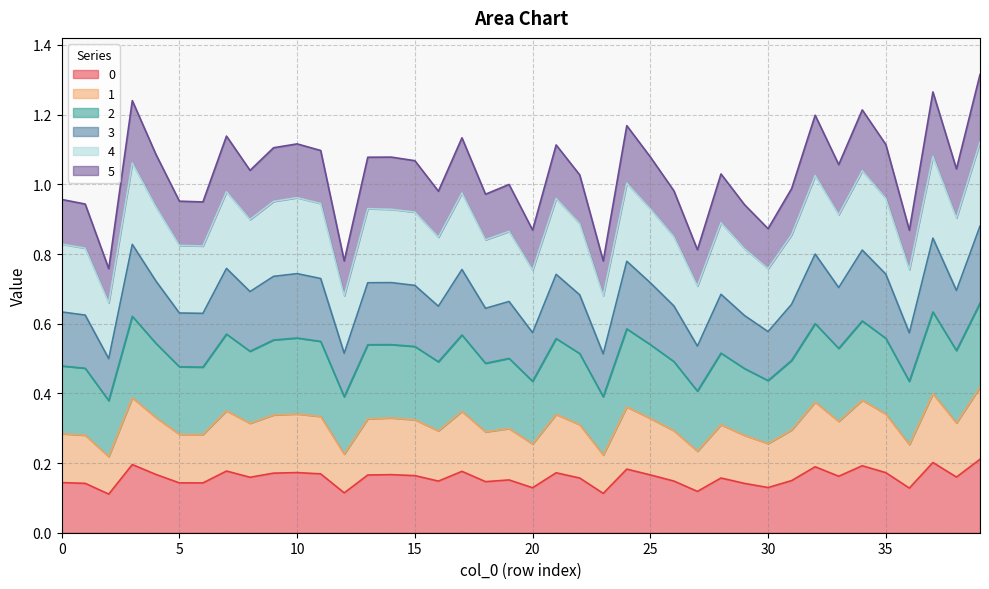

True or false: 4 has more than 0 interior local peaks.

True